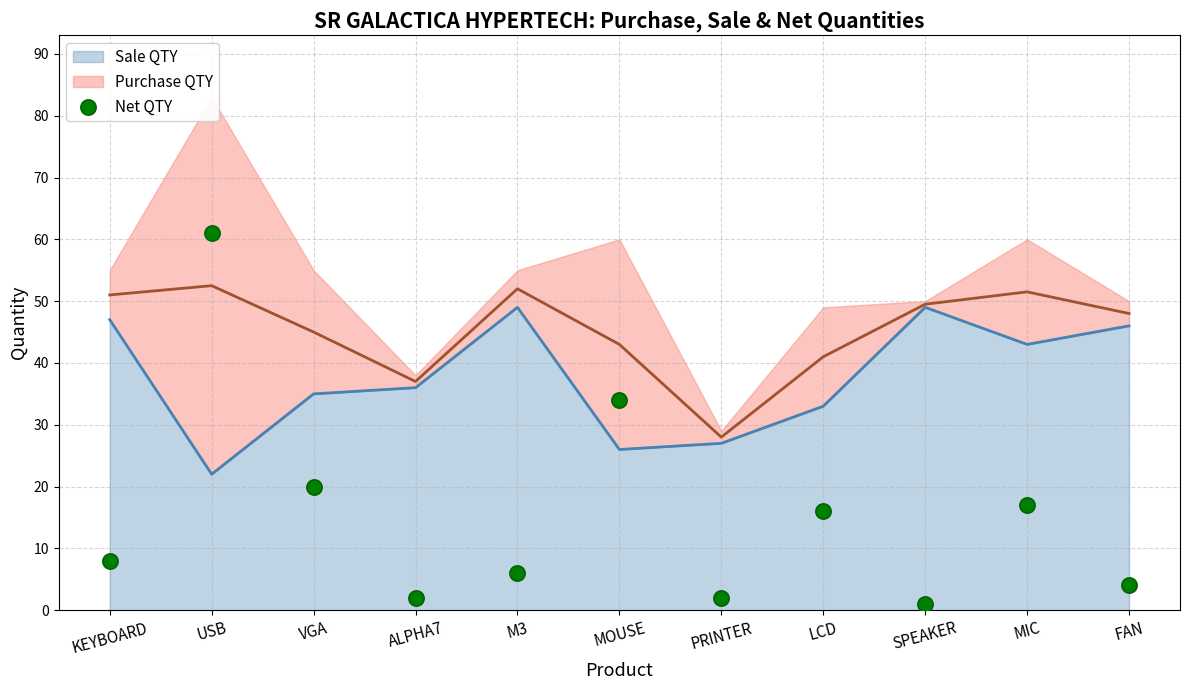

True or false: Sale QTY has a value of 25 at KEYBOARD.

False